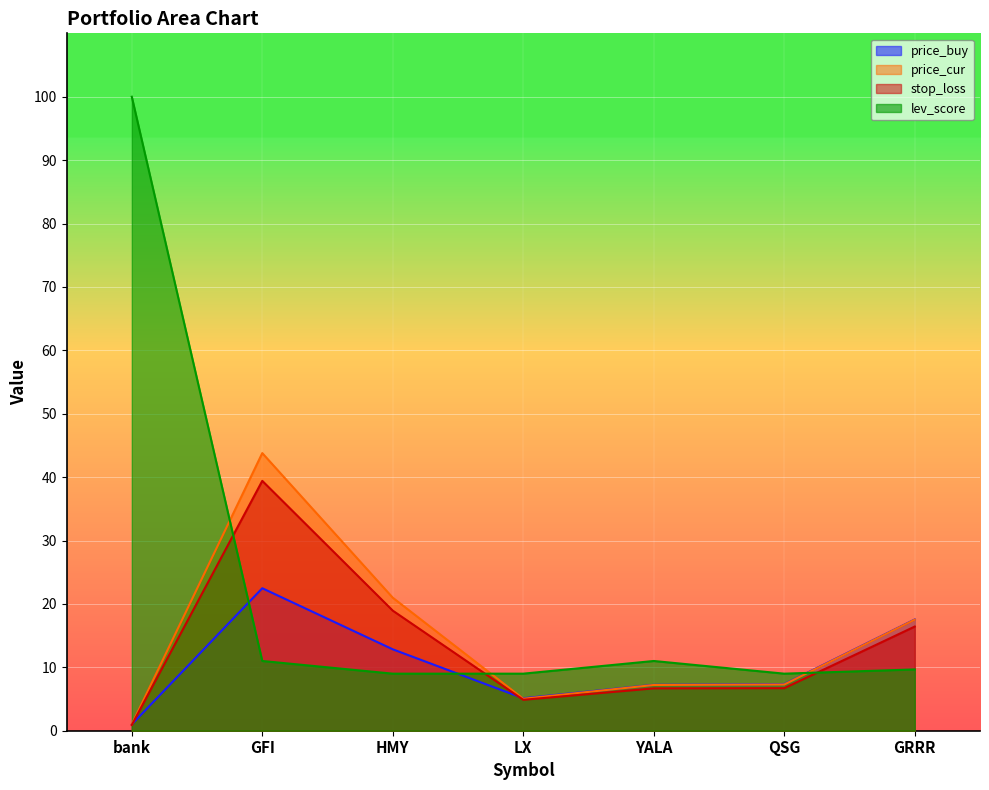

True or false: stop_loss and price_buy cross at least once.

True